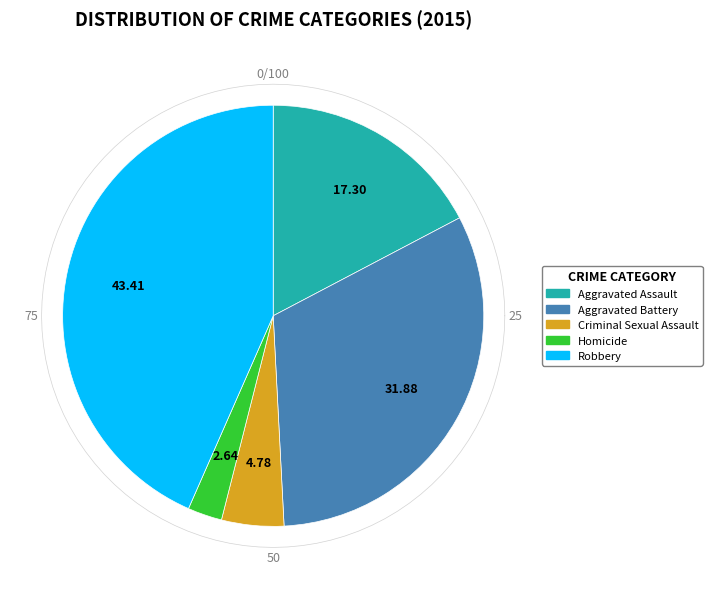

Approximately how many times larger is the value at Aggravated Battery compared to Criminal Sexual Assault?

6.7